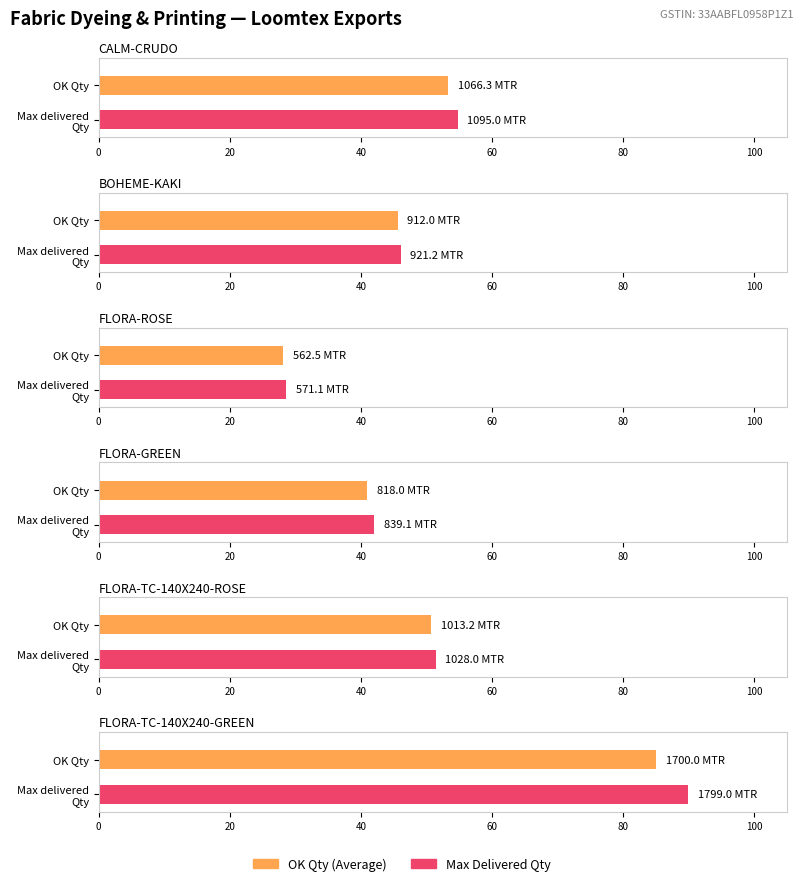

List the labels in order of Maximum utilization value, smallest first.

FLORA-ROSE, FLORA-GREEN, BOHEME-KAKI, FLORA-TC-140X240-ROSE, CALM-CRUDO, FLORA-TC-140X240-GREEN